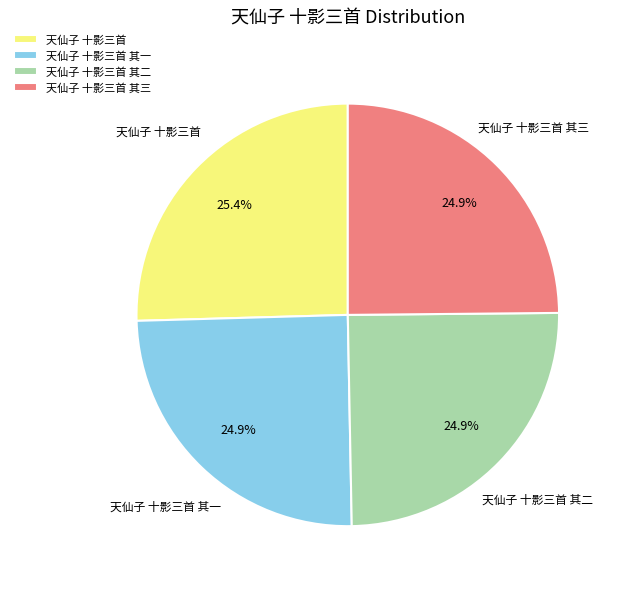

What is the ratio of the value at 天仙子 十影三首 to the value at 天仙子 十影三首 其一?

1.0